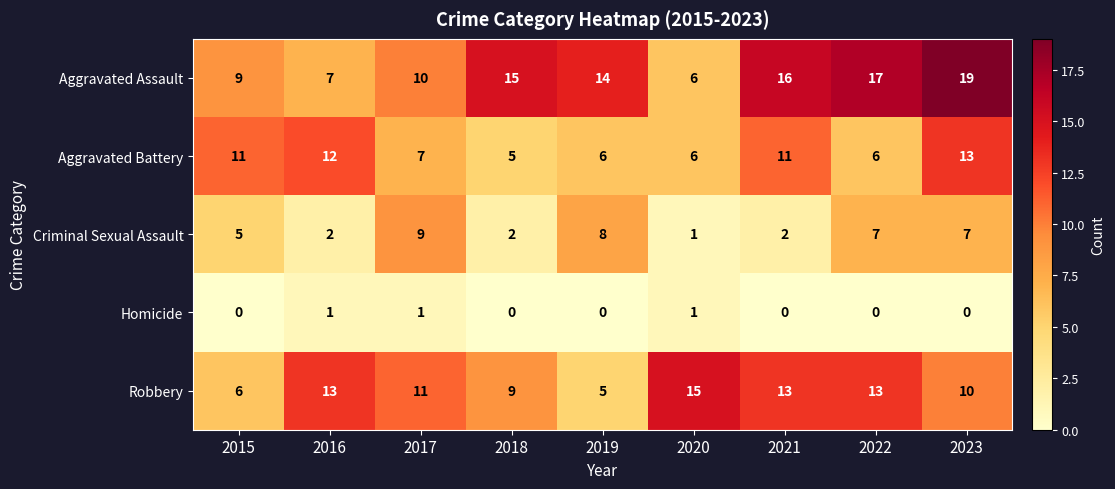

Rank the series at 2019 from highest to lowest value.

Aggravated Assault, Criminal Sexual Assault, Aggravated Battery, Robbery, Homicide